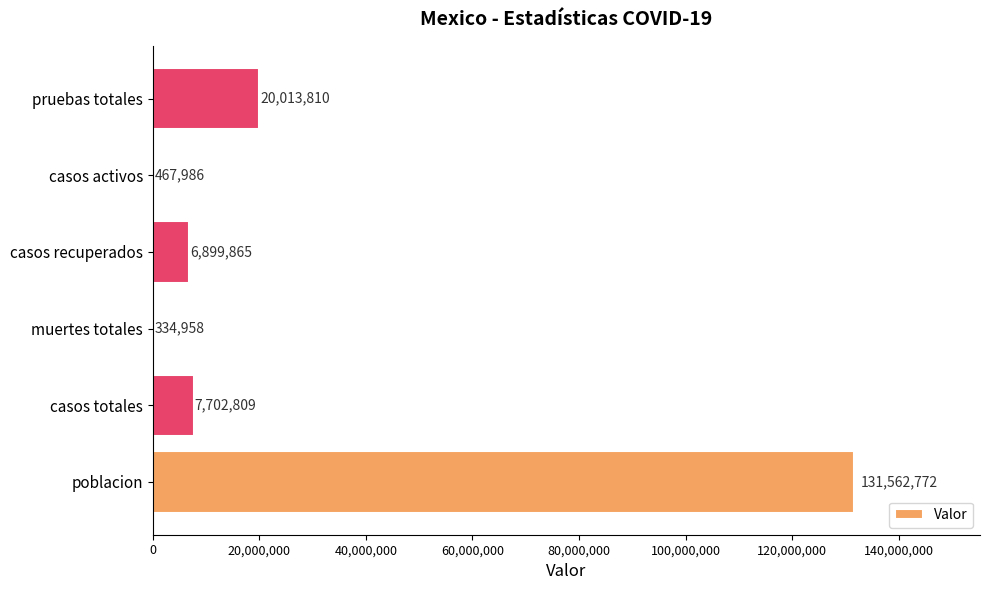

What is the change in value from poblacion to casos activos?

-131094786